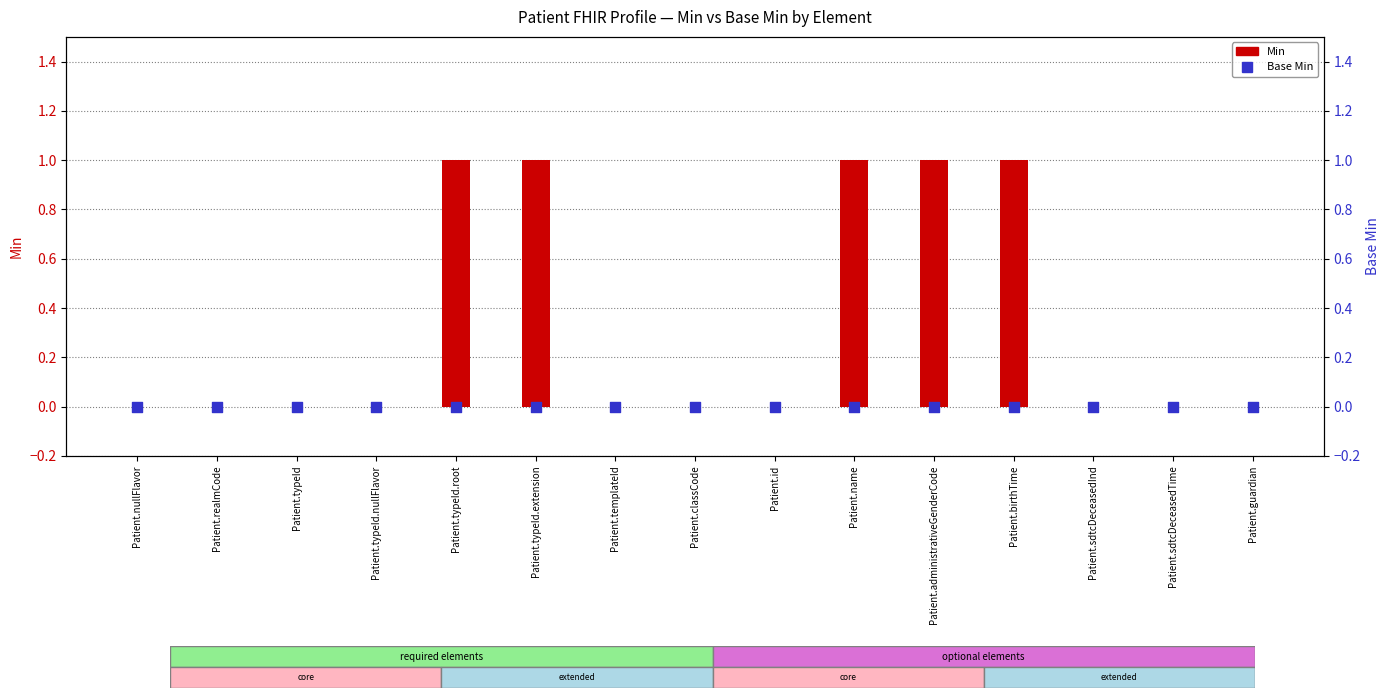

Which series has the largest Y range (max minus min)?

Min